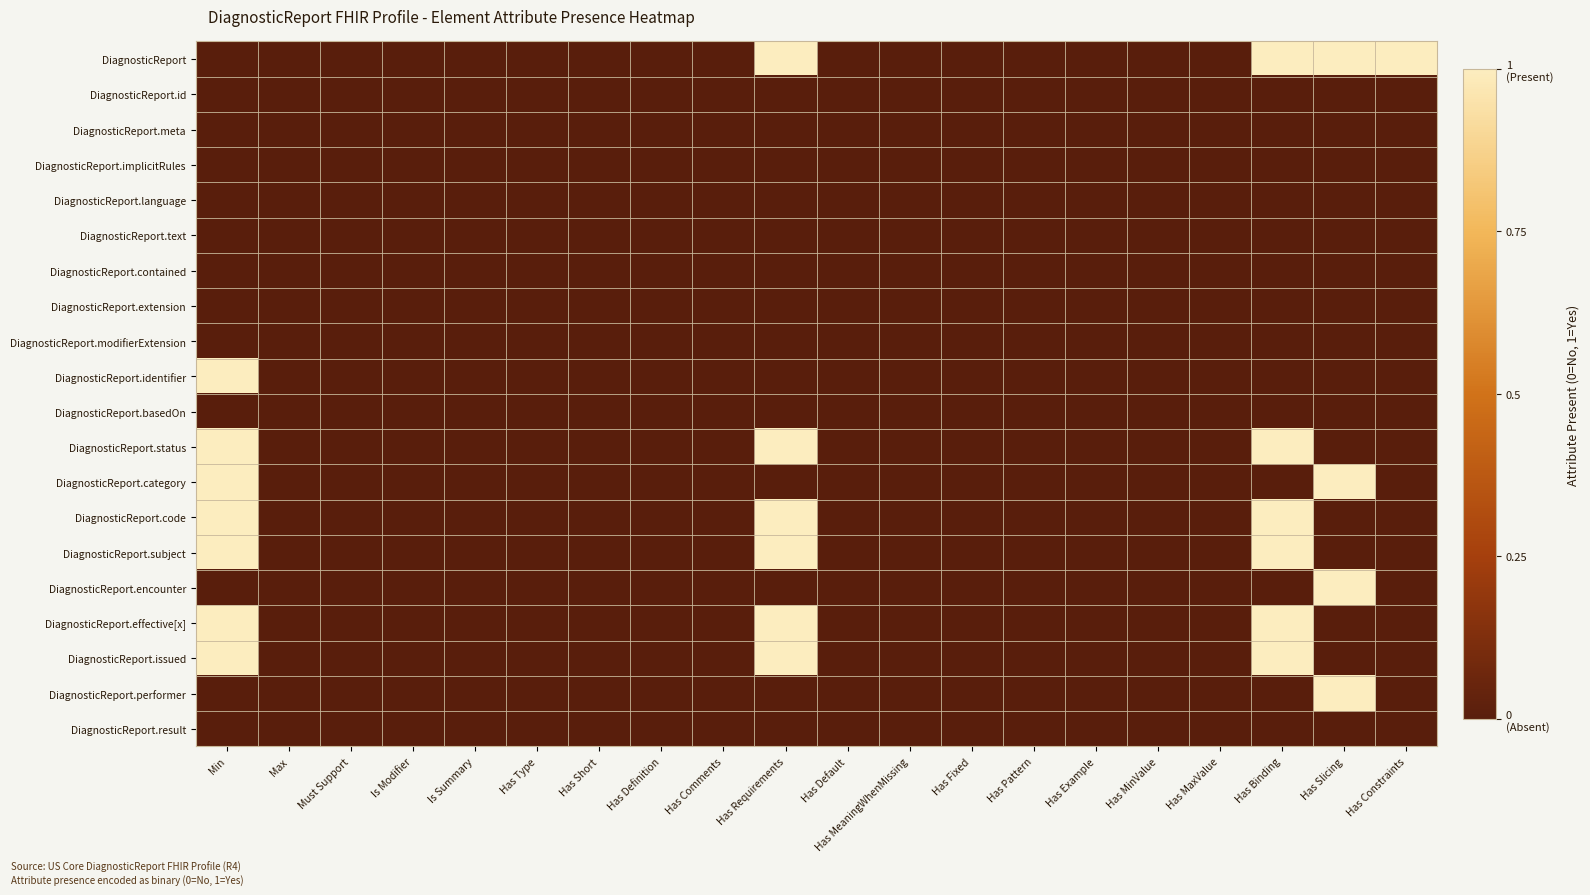

Which series has the largest range (max minus min)?

DiagnosticReport